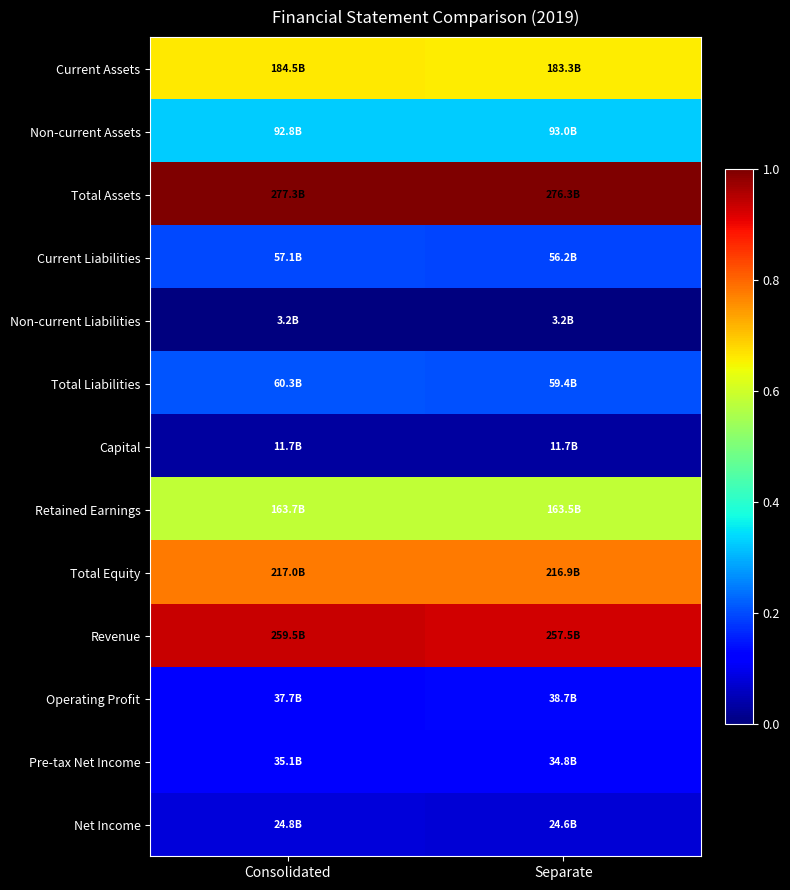

Reading left to right, extract all data points from this chart.

Current Assets: Consolidated=0.7	Separate=0.7
Non-current Assets: Consolidated=0.3	Separate=0.3
Total Assets: Consolidated=1.0	Separate=1.0
Current Liabilities: Consolidated=0.2	Separate=0.2
Non-current Liabilities: Consolidated=0.0	Separate=0.0
Total Liabilities: Consolidated=0.2	Separate=0.2
Capital: Consolidated=0.0	Separate=0.0
Retained Earnings: Consolidated=0.6	Separate=0.6
Total Equity: Consolidated=0.8	Separate=0.8
Revenue: Consolidated=0.9	Separate=0.9
Operating Profit: Consolidated=0.1	Separate=0.1
Pre-tax Net Income: Consolidated=0.1	Separate=0.1
Net Income: Consolidated=0.1	Separate=0.1